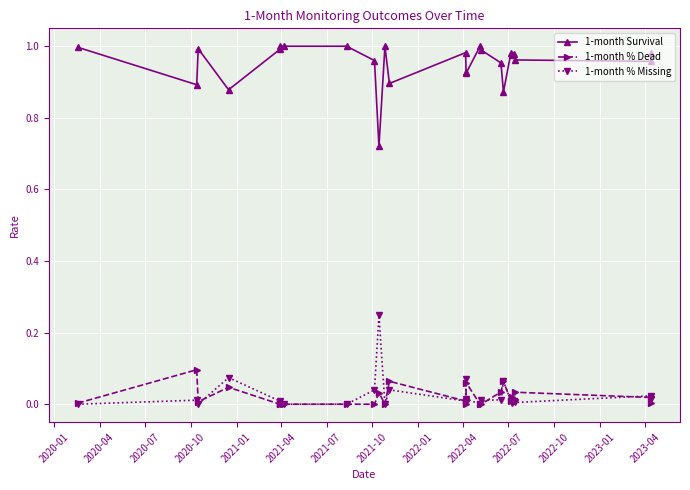

Is the value of 1-month Survival at 19 greater than the value of 1-month % Missing at 2022-04?

Yes